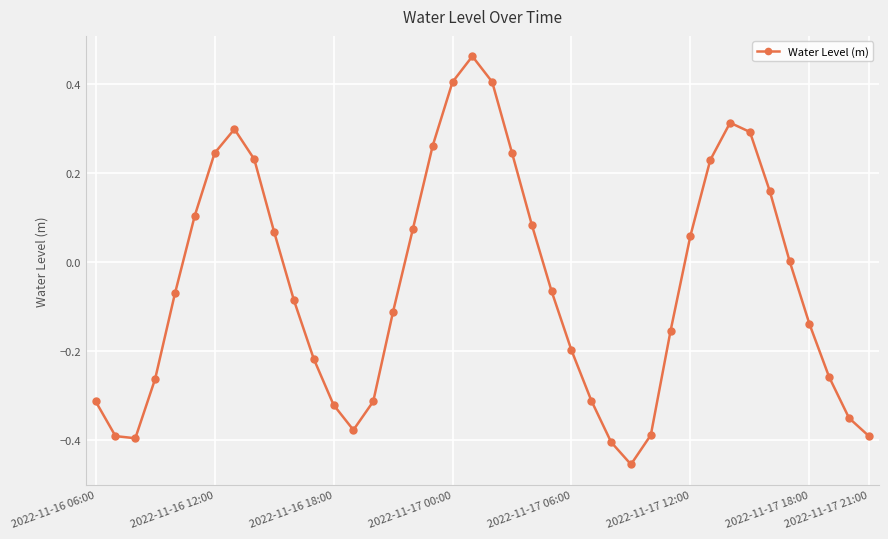

How many lines are shown in the chart?

1